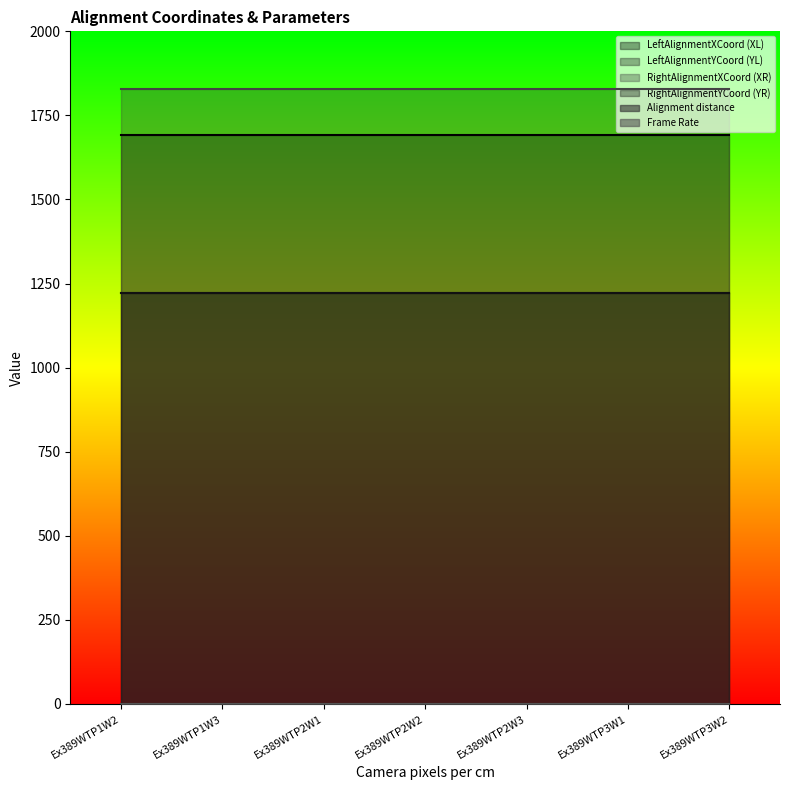

Which label corresponds to the smallest value in the chart?

Ex389WTP1W2